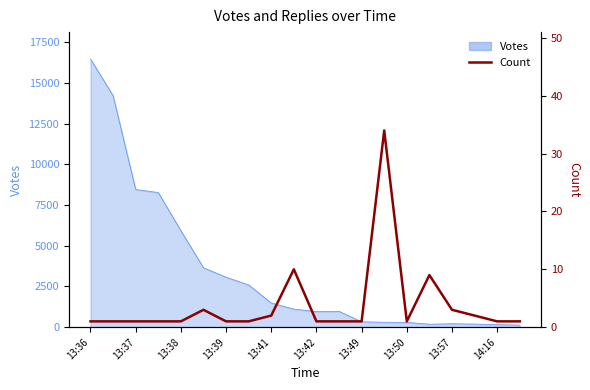

What is the maximum value shown in the chart?

34